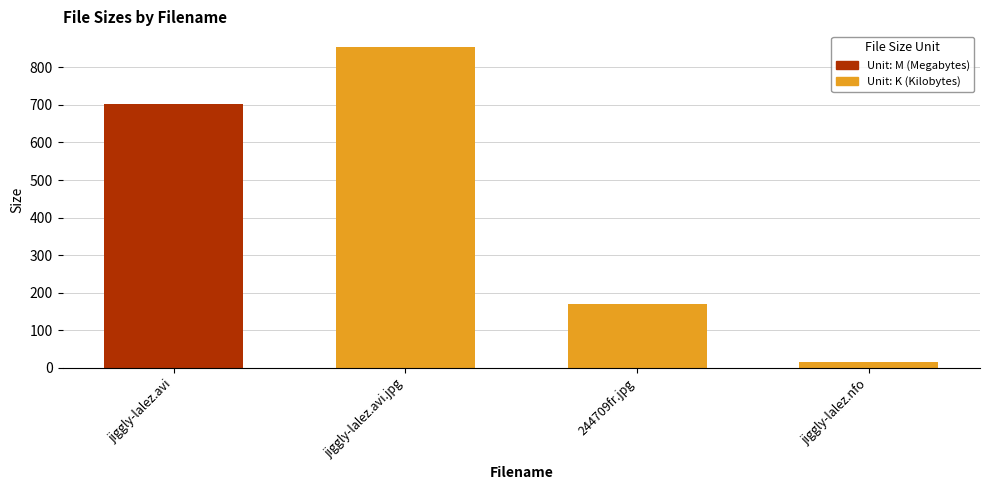

Which label corresponds to the smallest value in the chart?

jiggly-lalez.nfo